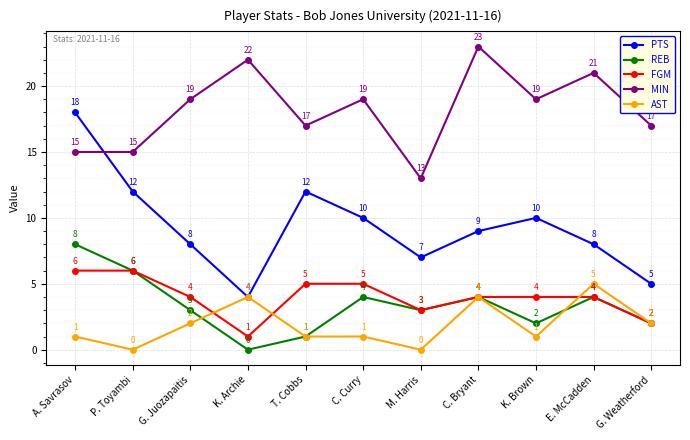

Does the chart have visible grid lines?

Yes